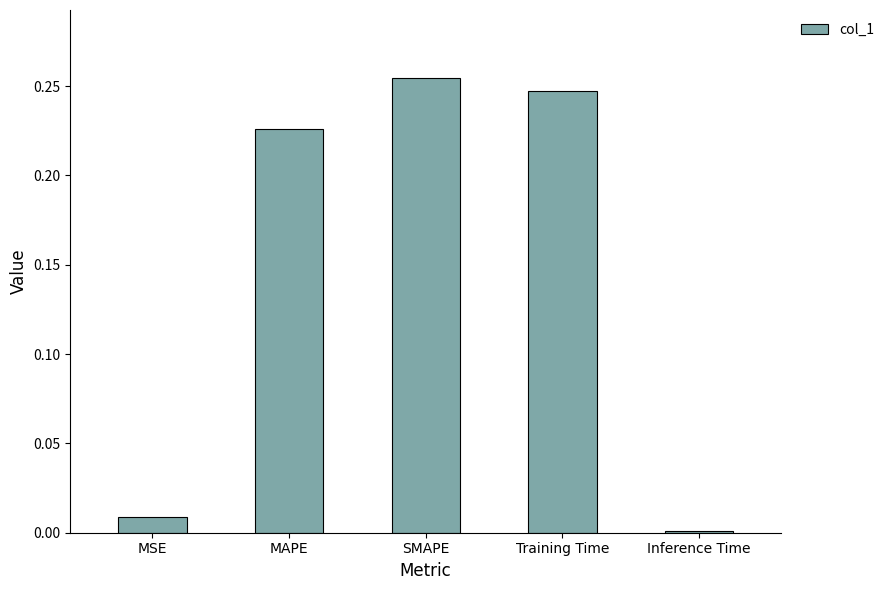

Between MAPE and SMAPE, which is larger?

SMAPE